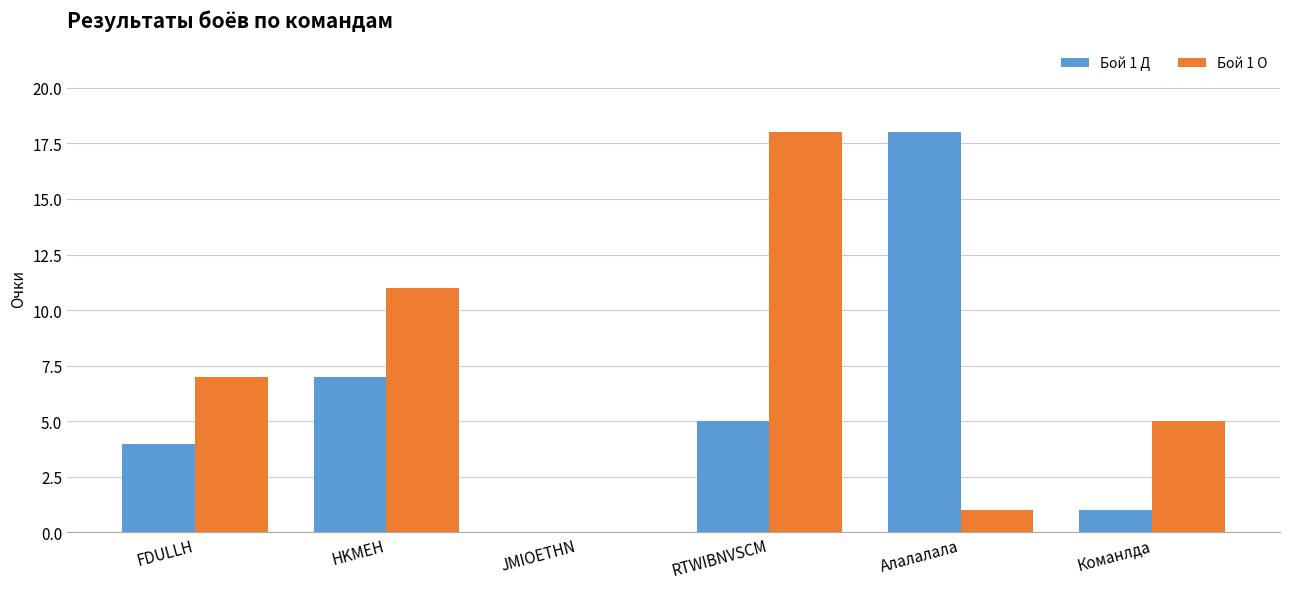

Count the number of data series in this chart.

2